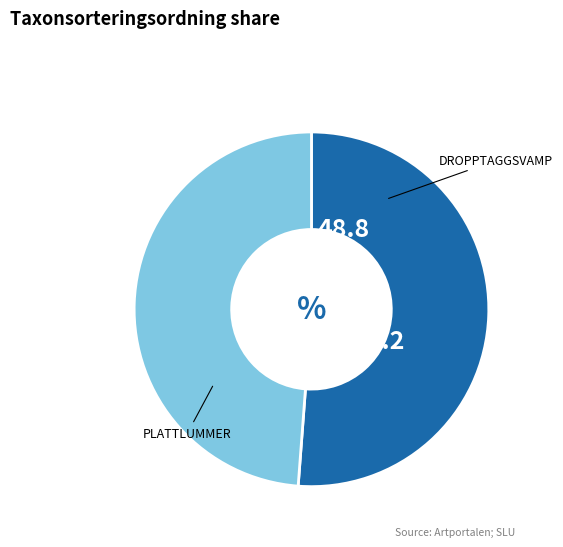

How many segments does this pie chart have?

2